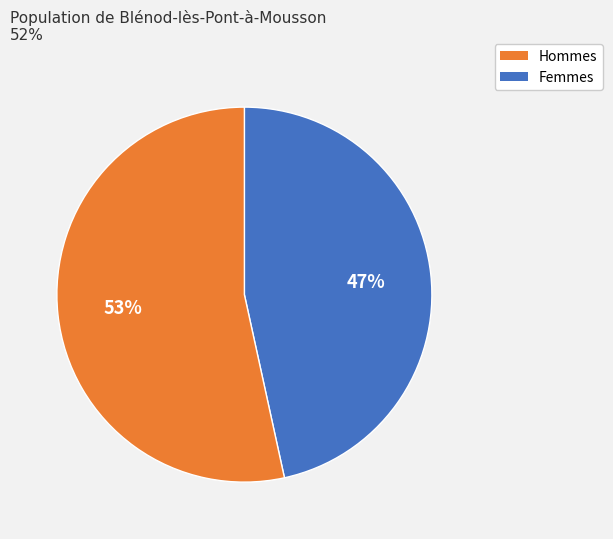

To the nearest percent, what is the average slice percentage?

50%